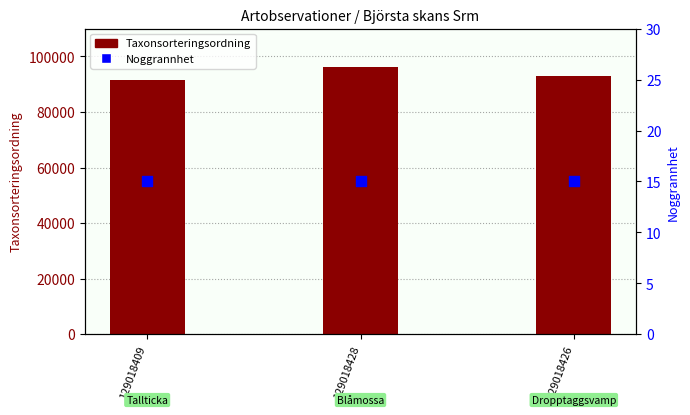

At how many categories does at least one series exceed 67973?

3